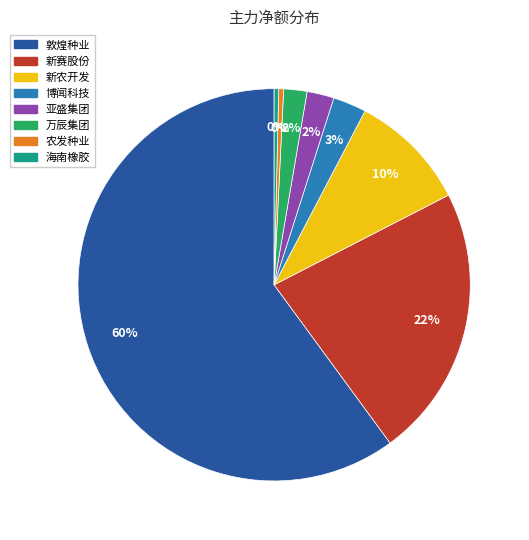

Is it true that 敦煌种业 is 60% of the pie?

True